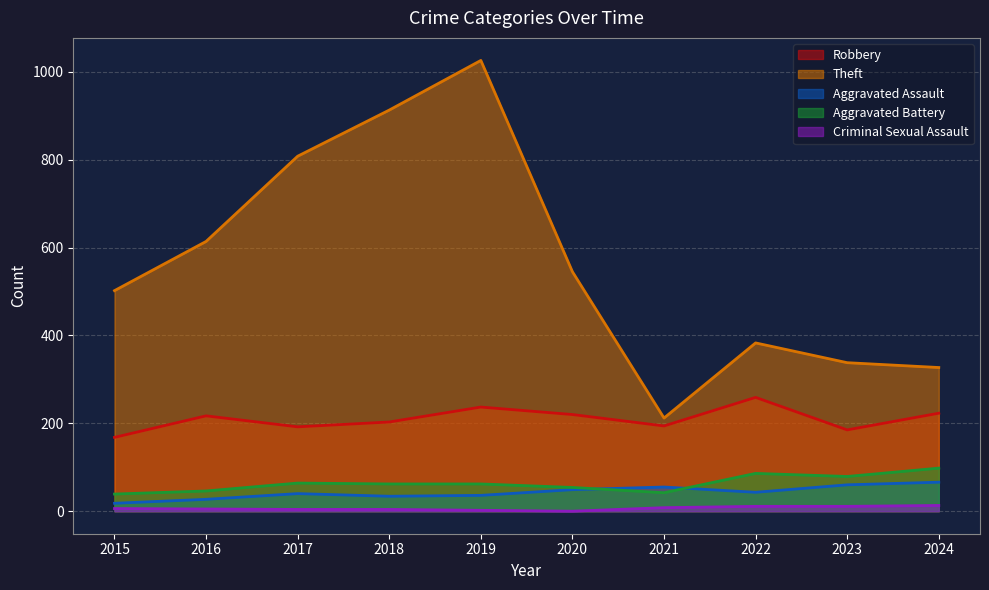

What is the total value across all series at 2023?

673